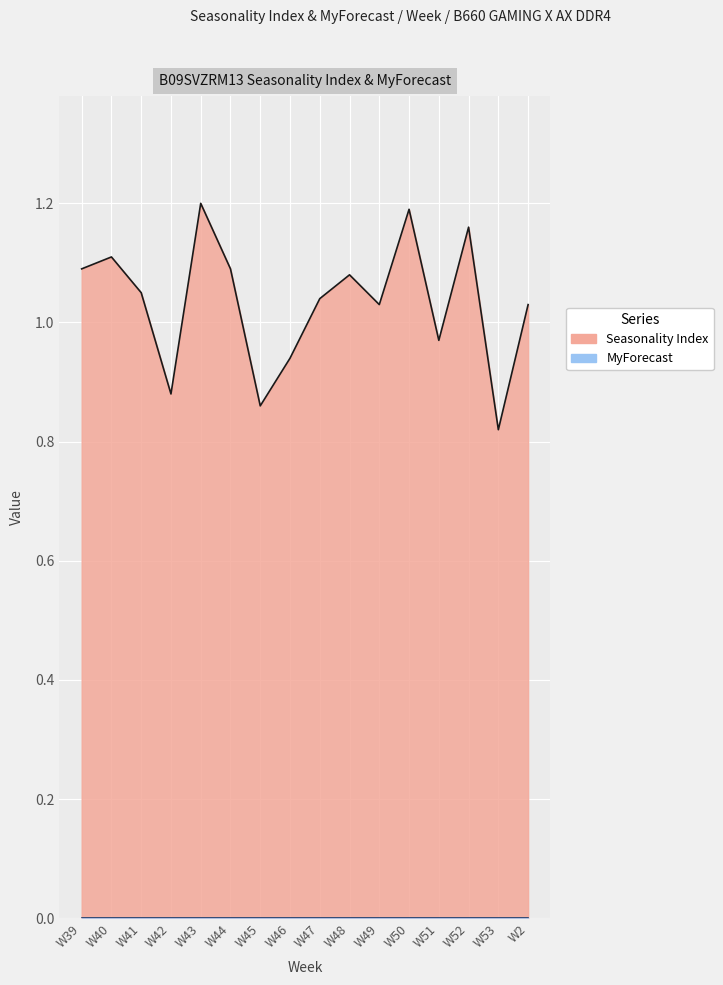

What is the approximate value at W48?

1.1